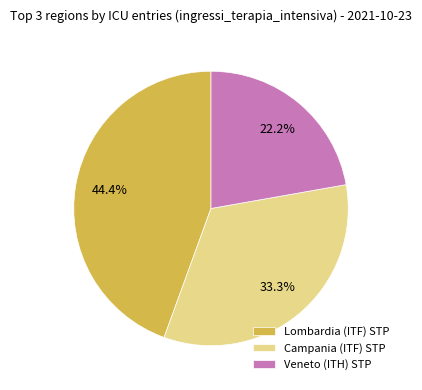

To the nearest percent, what is the combined percentage of Lombardia and Campania?

78%